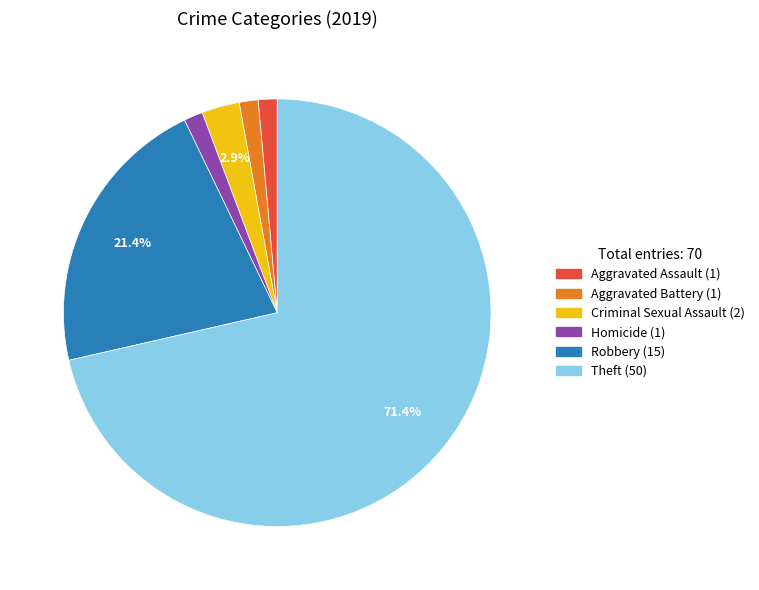

To the nearest percent, what portion does Homicide represent?

1%